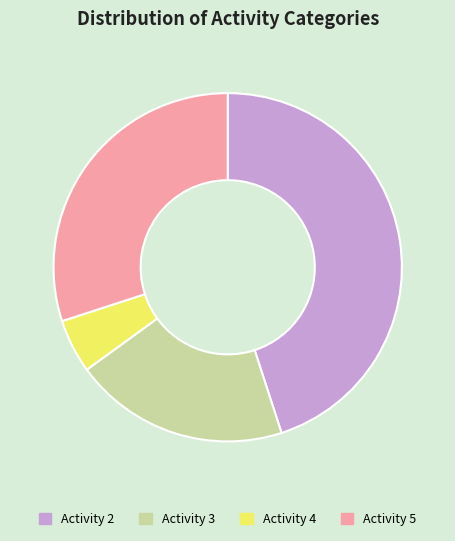

How many slices are in this pie chart?

4